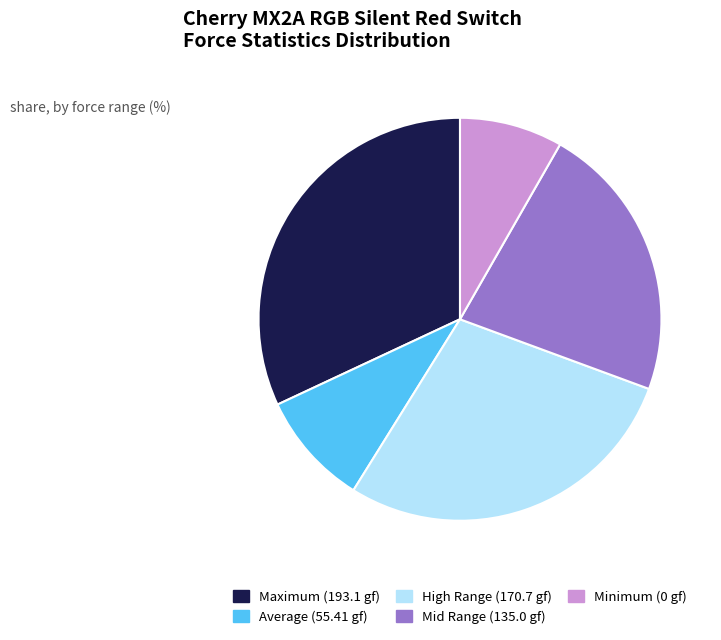

Is there any slice that represents more than half of the pie?

No